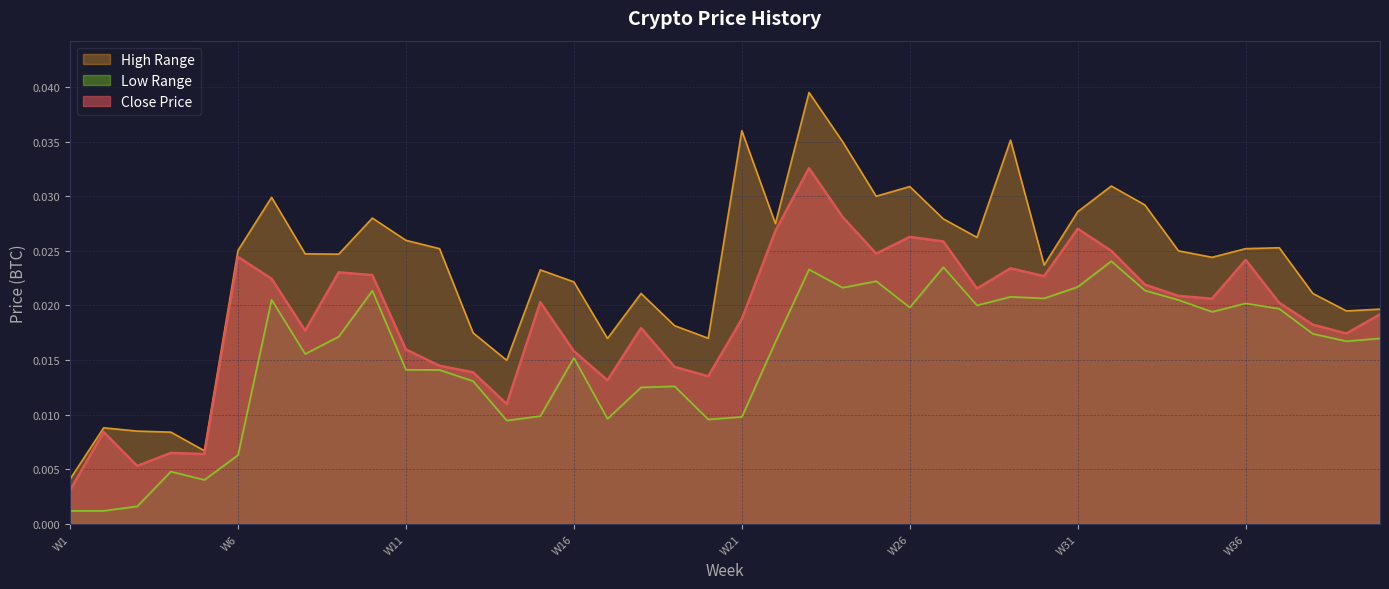

What are all the series names shown in the legend?

close, high, low